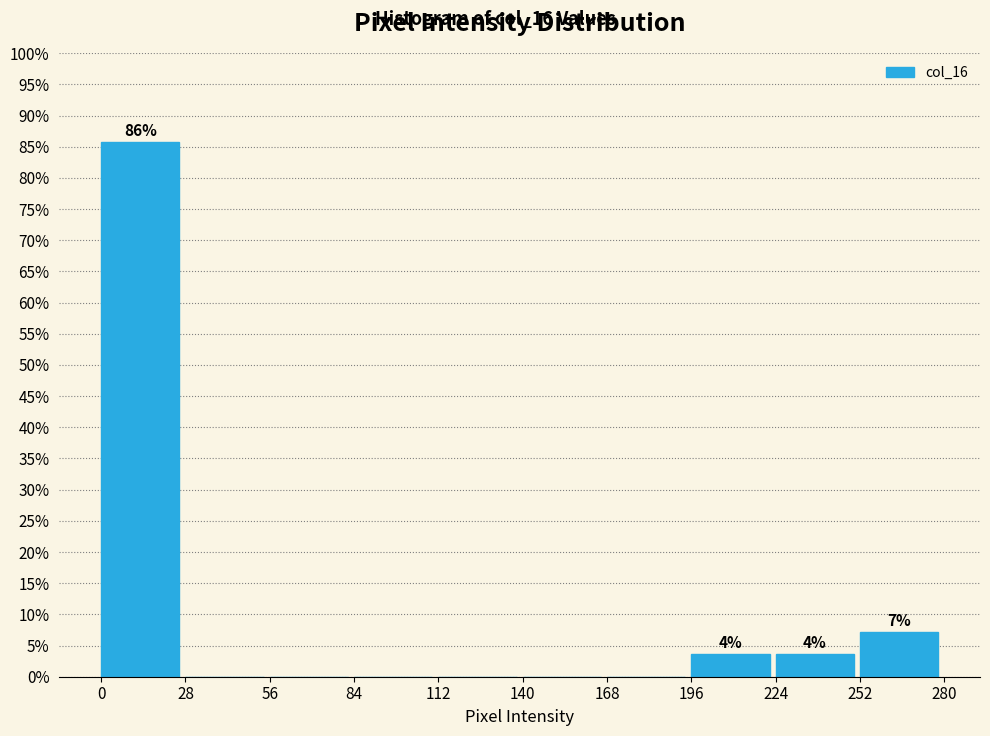

Over which range of the x-axis is the bar tallest?

0 to 28